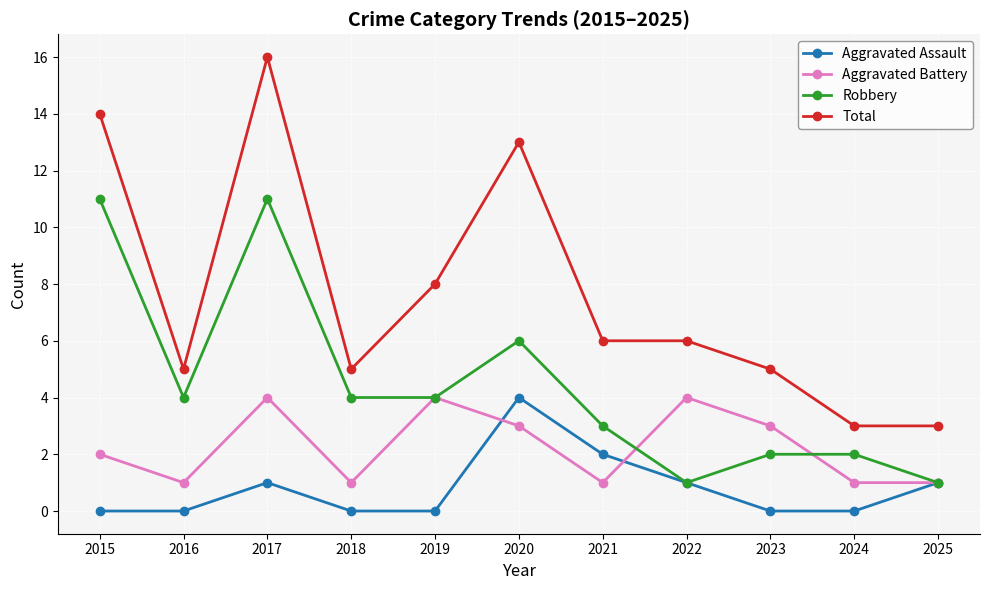

List the series in order of their overall mean, lowest first.

Aggravated Assault, Aggravated Battery, Robbery, Total